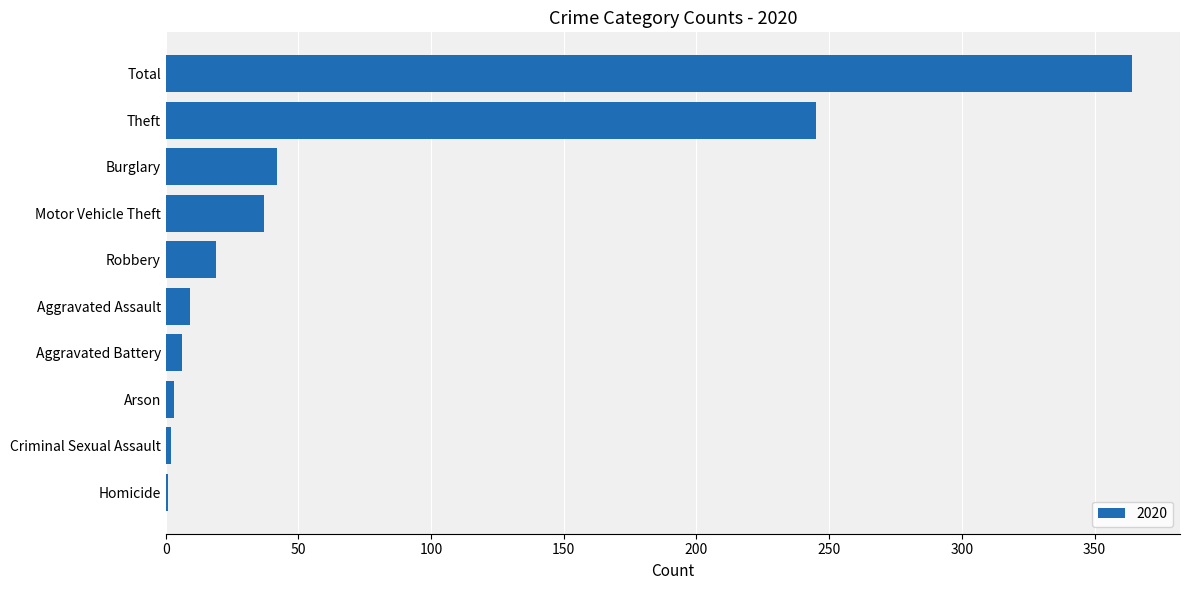

Where is the data nearest to the value 182?

Theft